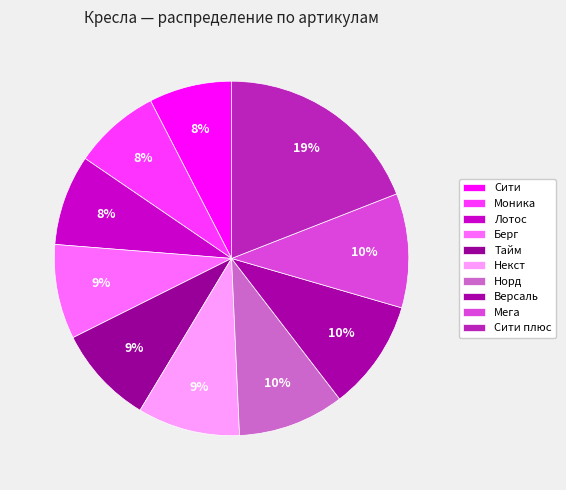

Rank the categories by value from lowest to highest.

Сити, Моника, Лотос, Берг, Тайм, Некст, Норд, Версаль, Мега, Сити плюс